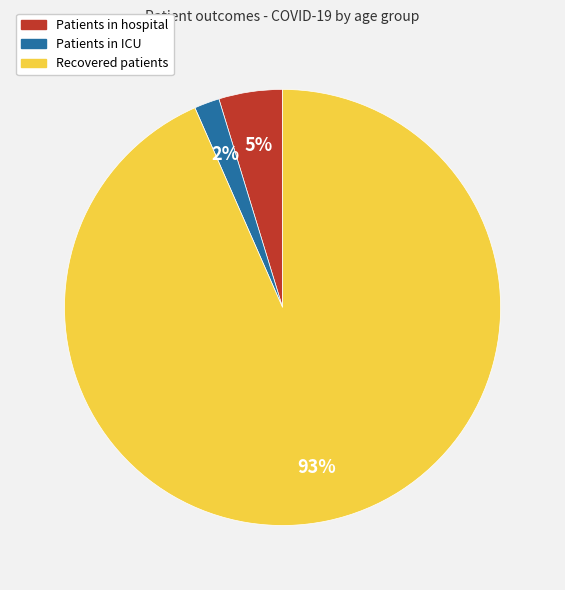

Does any single category account for the majority?

Yes